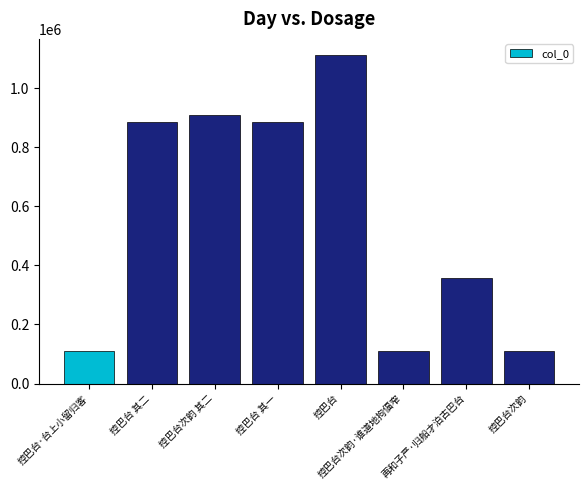

What is the change in value from 控巴台 to 控巴台次韵?

-1000735